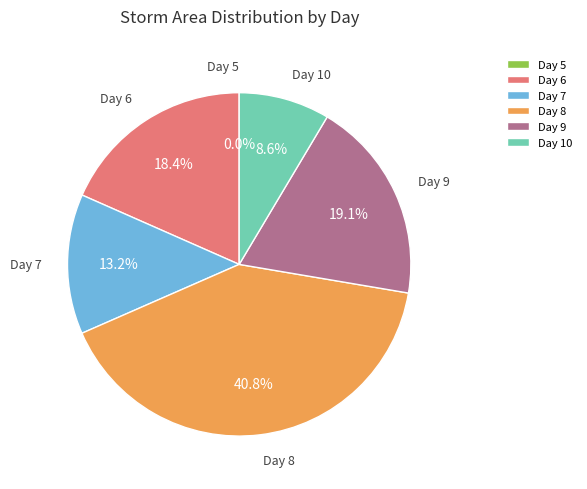

Does any single category account for the majority?

No